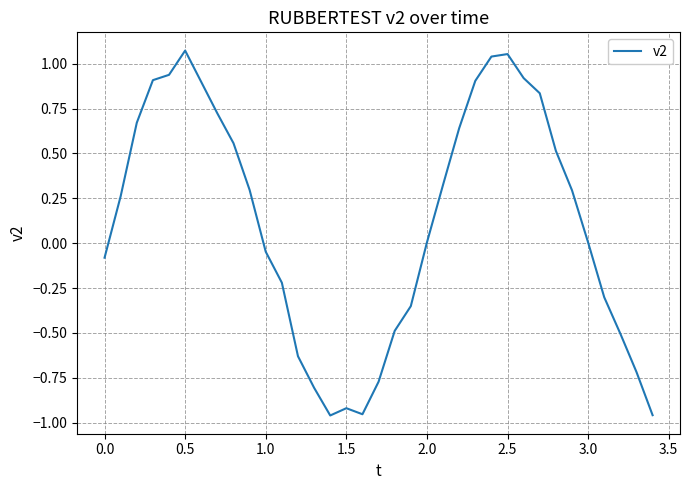

What is the difference between the maximum and minimum values?

2.0